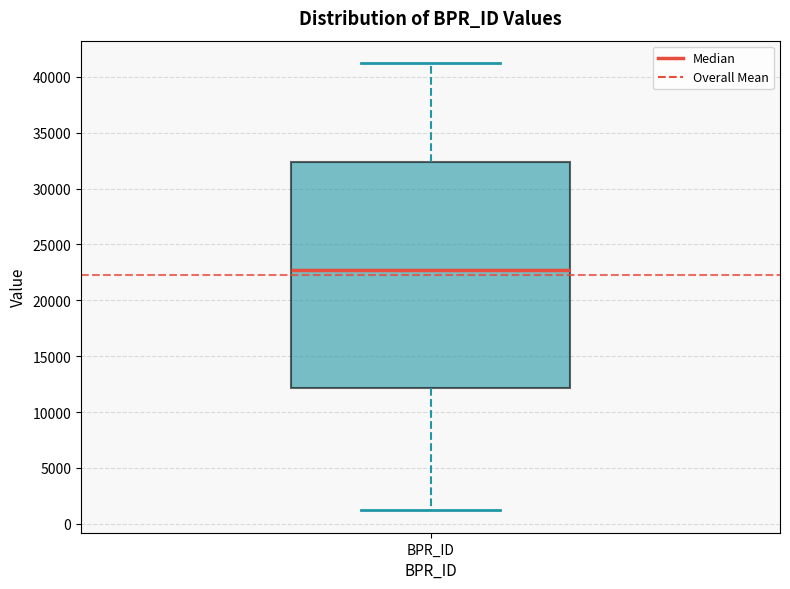

Where does the upper whisker of the box for BPR_ID end on the y-axis? The values are not printed on the chart, so give them approximately, as read against the axis.

41000